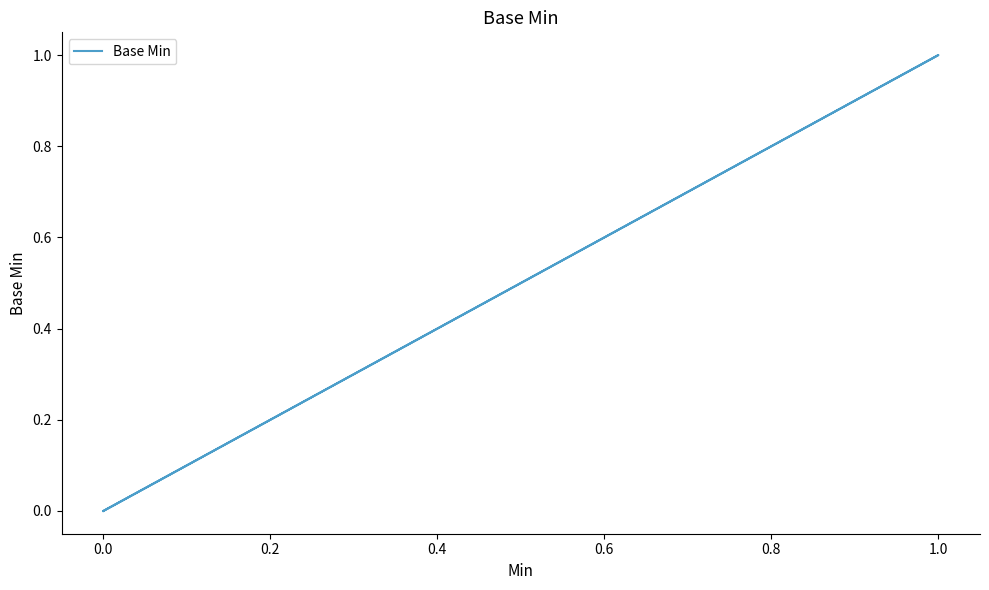

The value at 0.0 is -1. True or false?

False